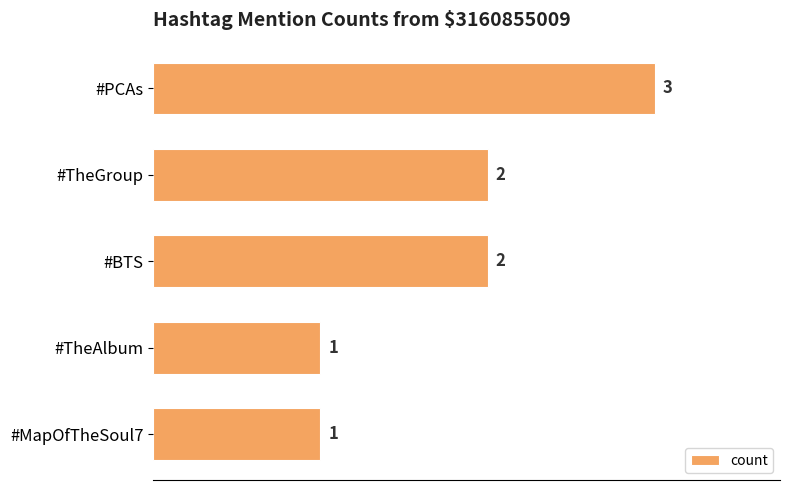

How many values are between 1 and 2?

4